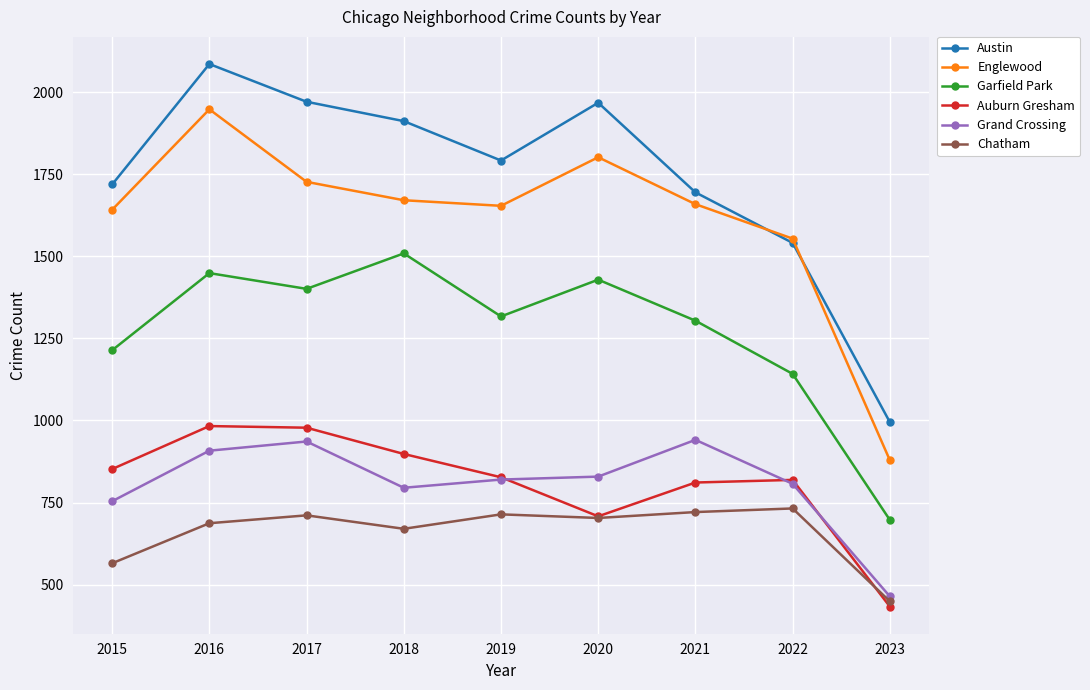

What are all the series names shown in the legend?

Austin, Englewood, Garfield Park, Auburn Gresham, Grand Crossing, Chatham